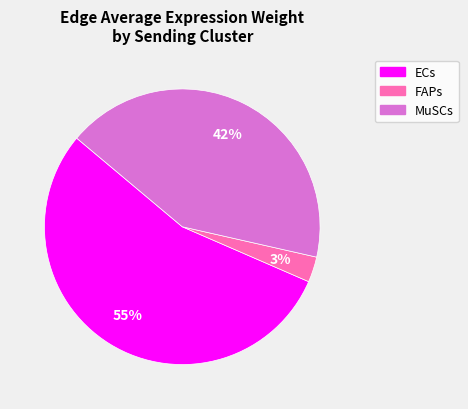

Does ECs account for over 50% of the chart?

Yes